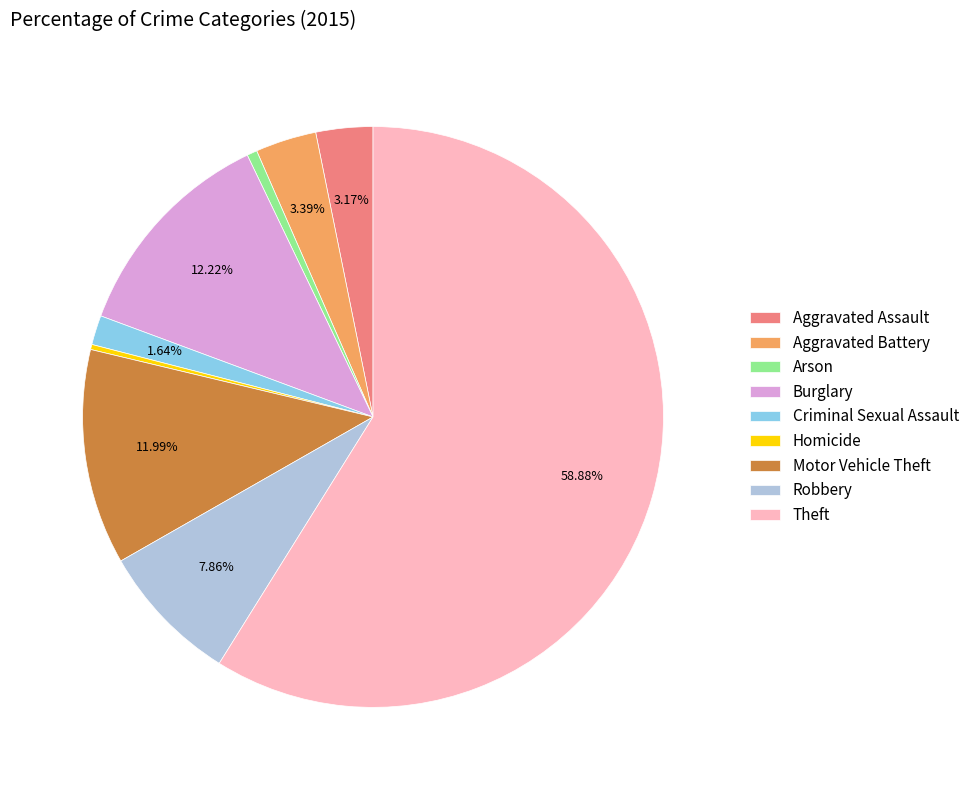

The Criminal Sexual Assault slice represents 2% of the pie. True or false?

True